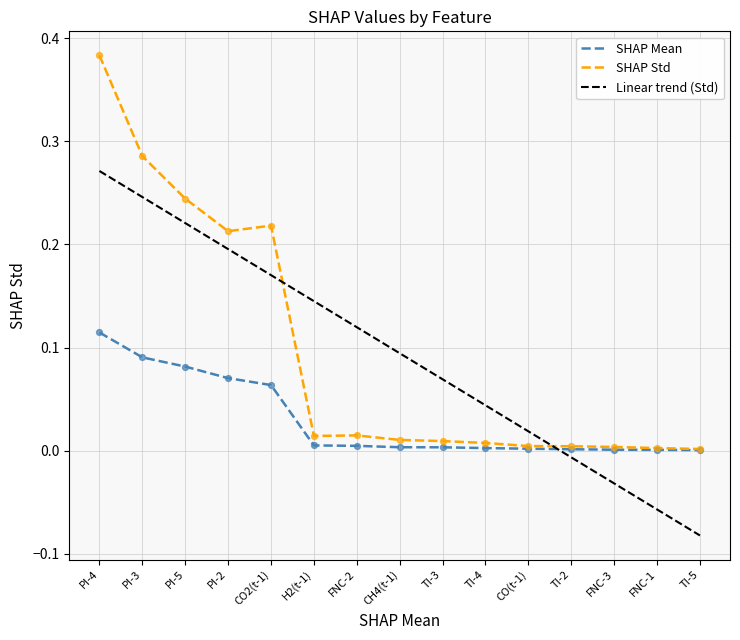

Is the value of SHAP Std at PI-4 greater than the value of SHAP Mean at CO(t-1)?

Yes